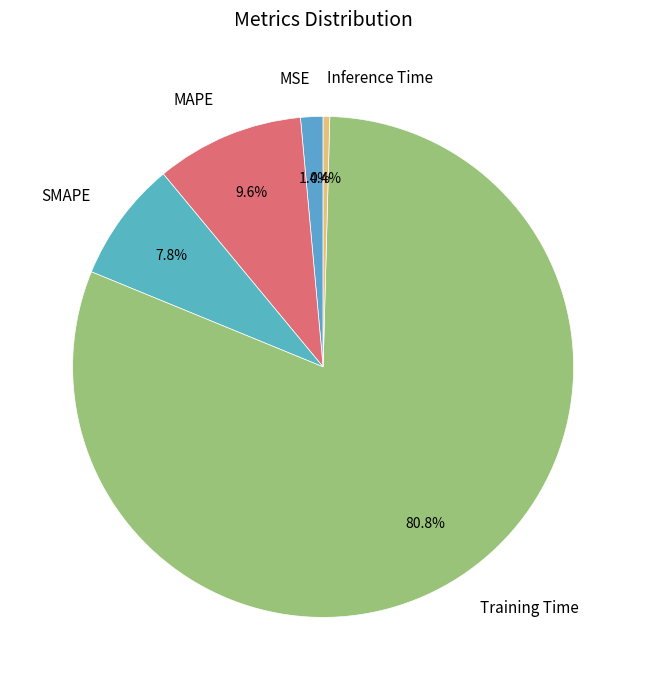

To the nearest percent, what is the average slice percentage?

20%